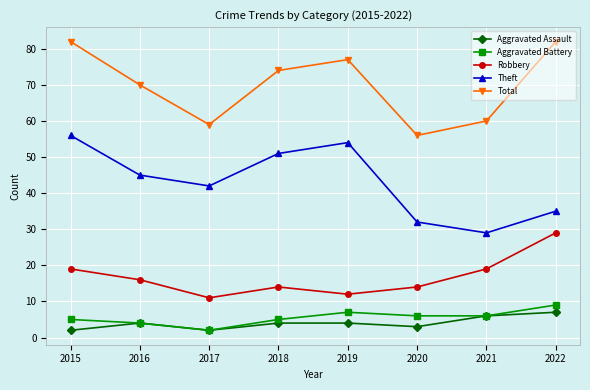

The Theft series shows 73 at 2018. True or false?

False